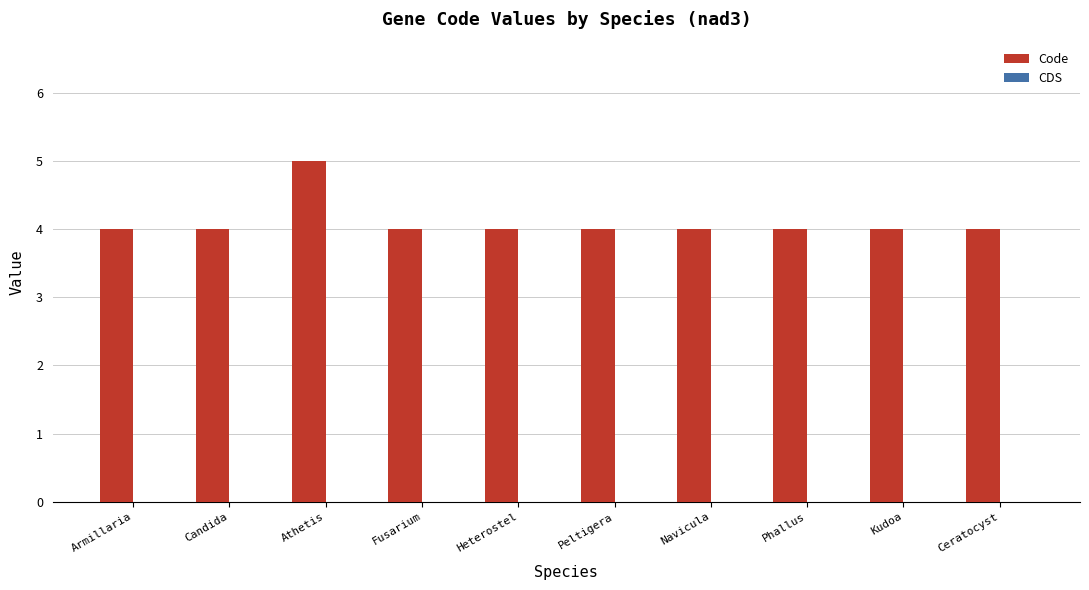

What is the label of the 8th bar from the left?

Phallus